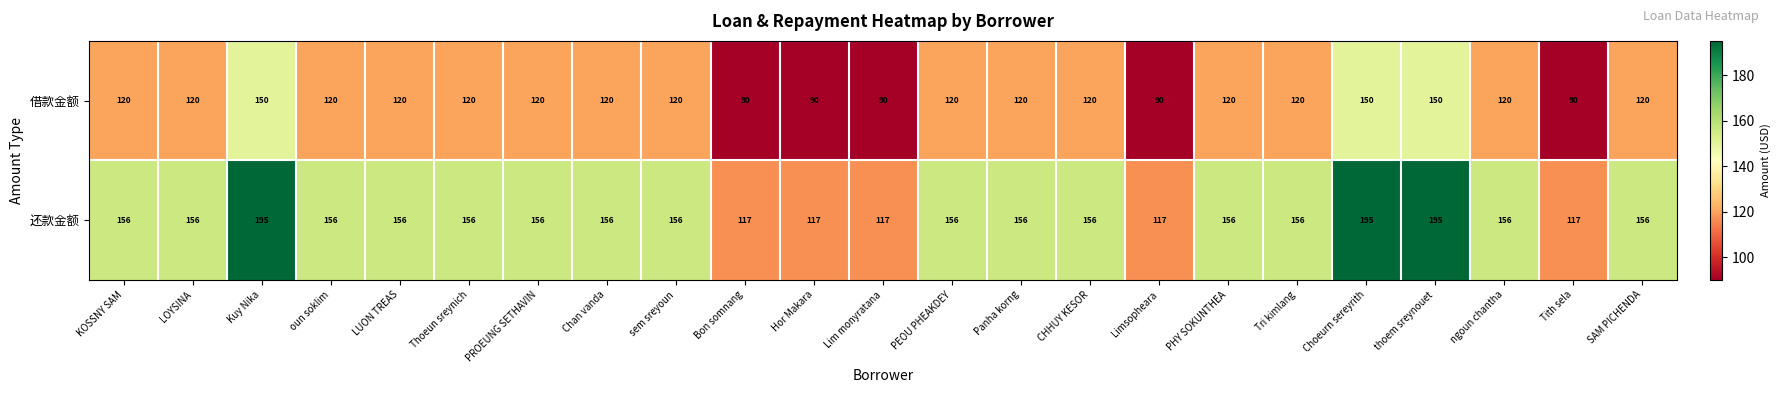

What is the maximum value for 借款金额?

150